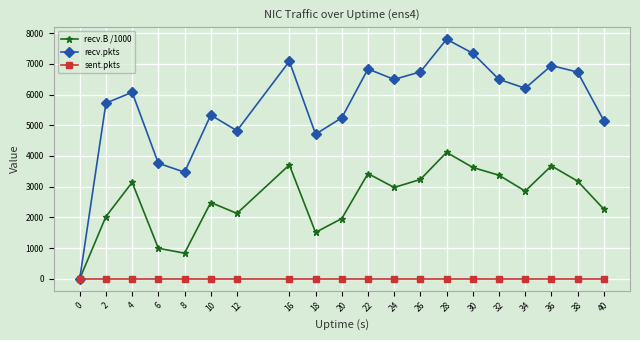

Where is the first local minimum for recv.B /1000?

8